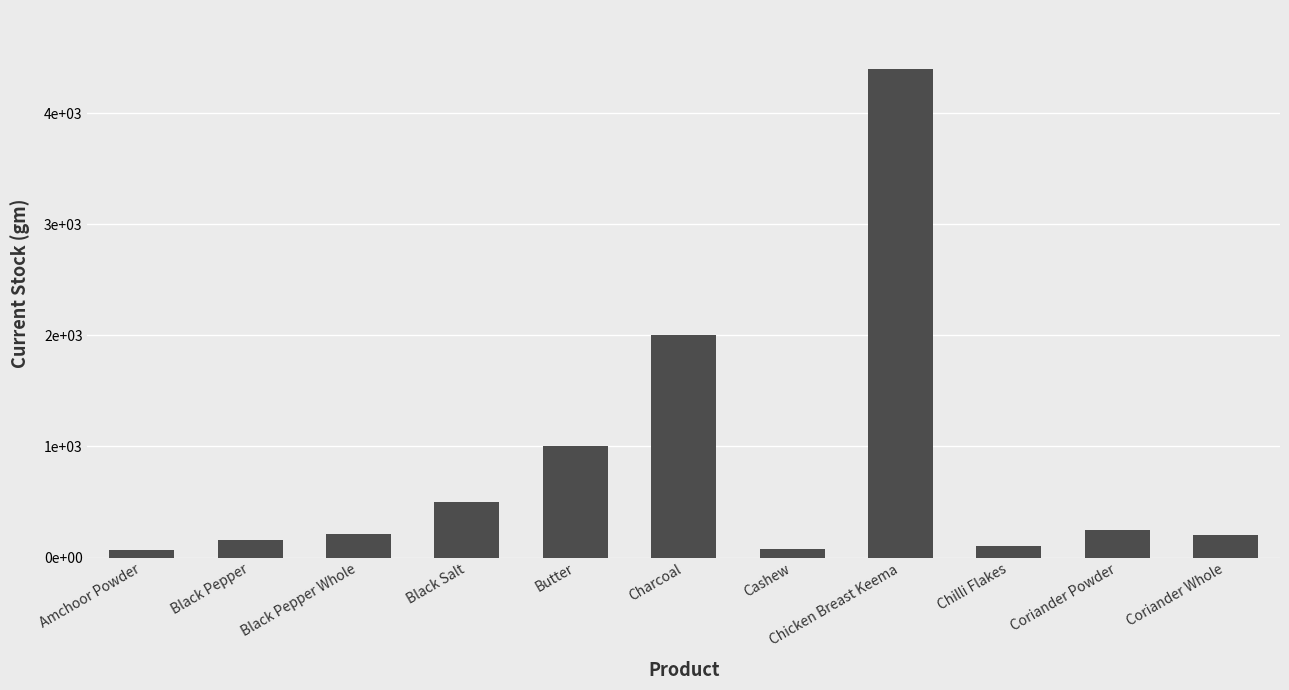

Are the bars horizontal?

No